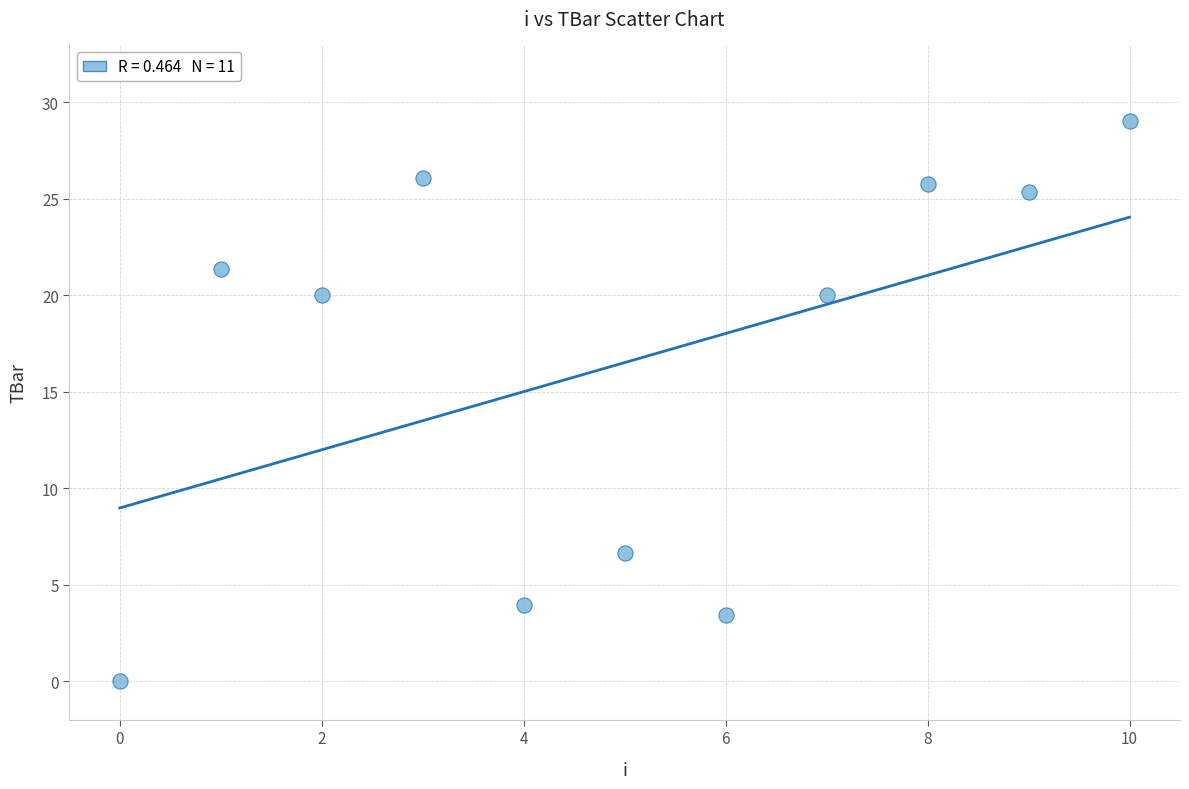

What is the range of Y values (max minus min)?

29.0